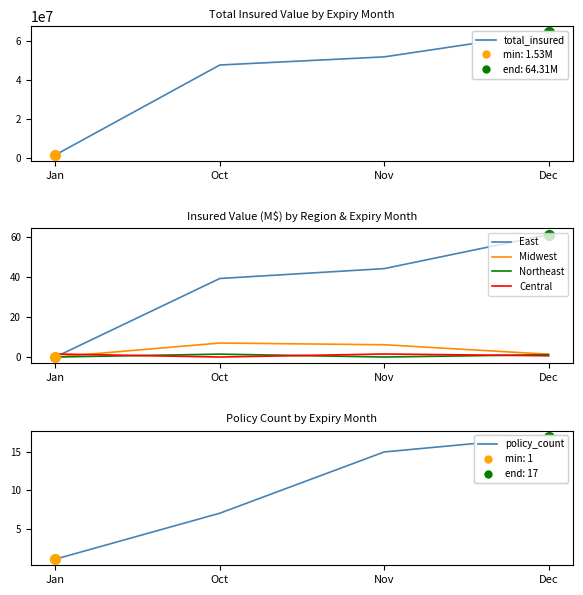

What is the total value across all series at Nov?

51763664.8